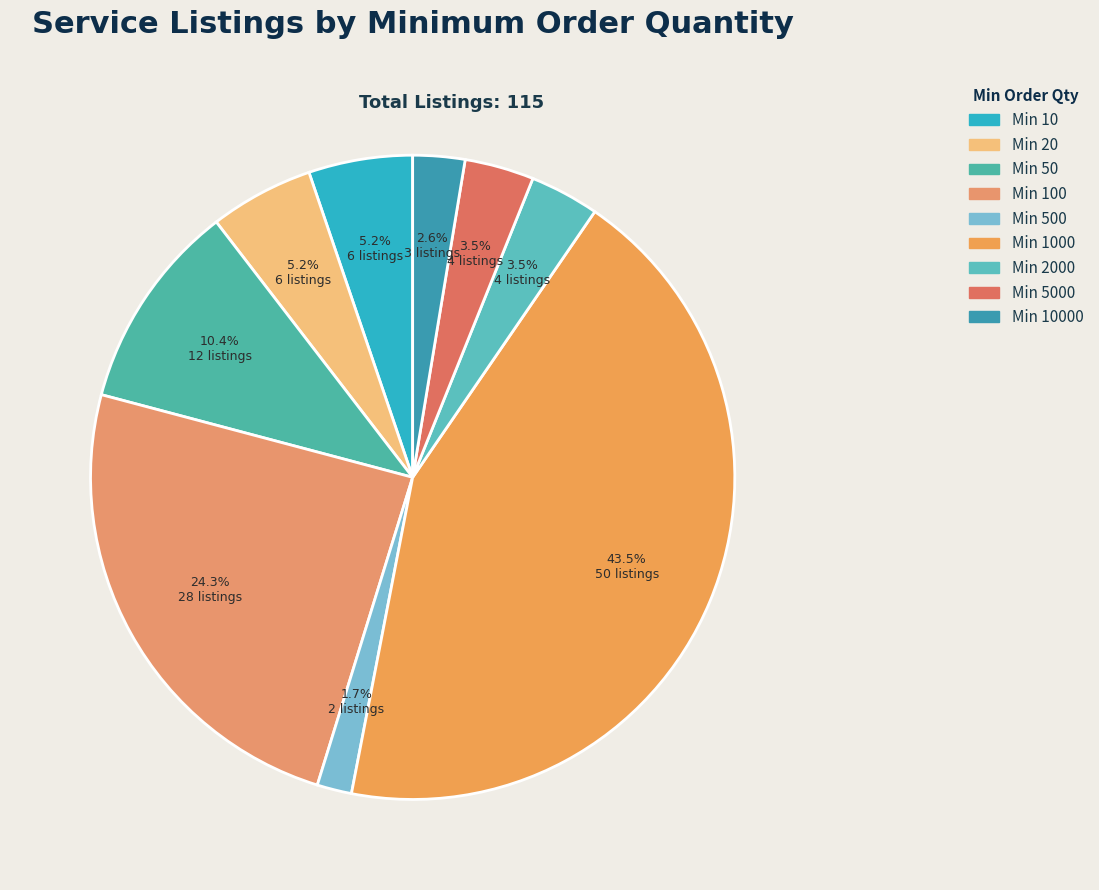

What is the largest slice in the pie chart?

Min 1000